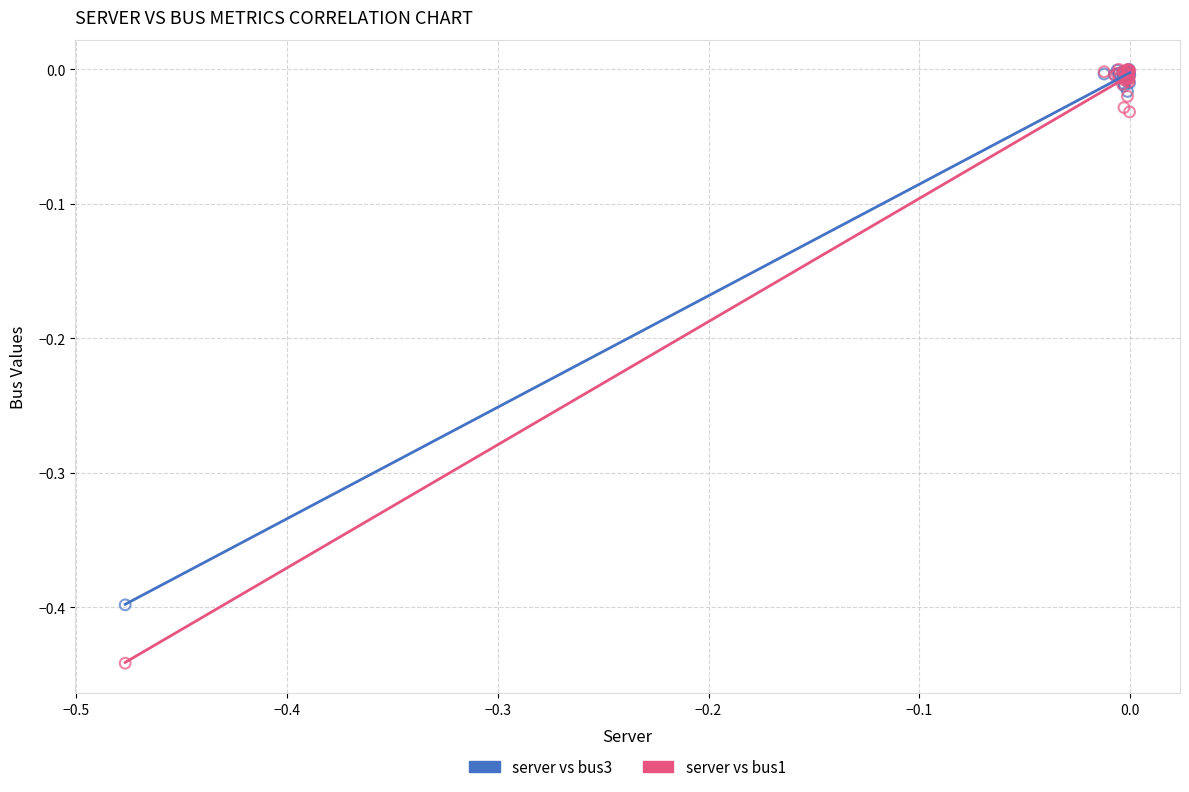

Which series reaches the minimum Y coordinate?

server vs bus1